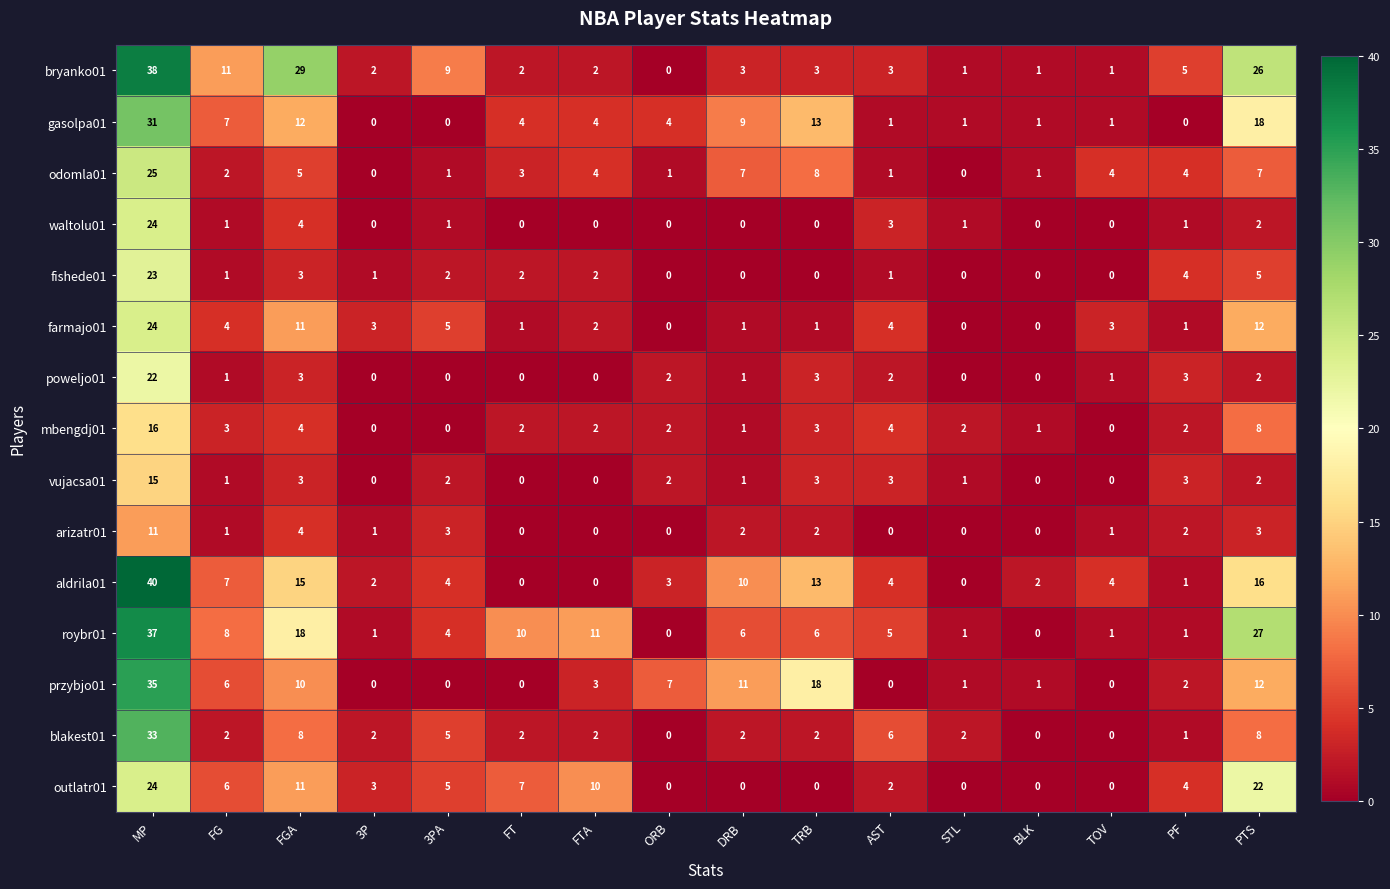

What is the spread (max minus min) of values at FTA?

11